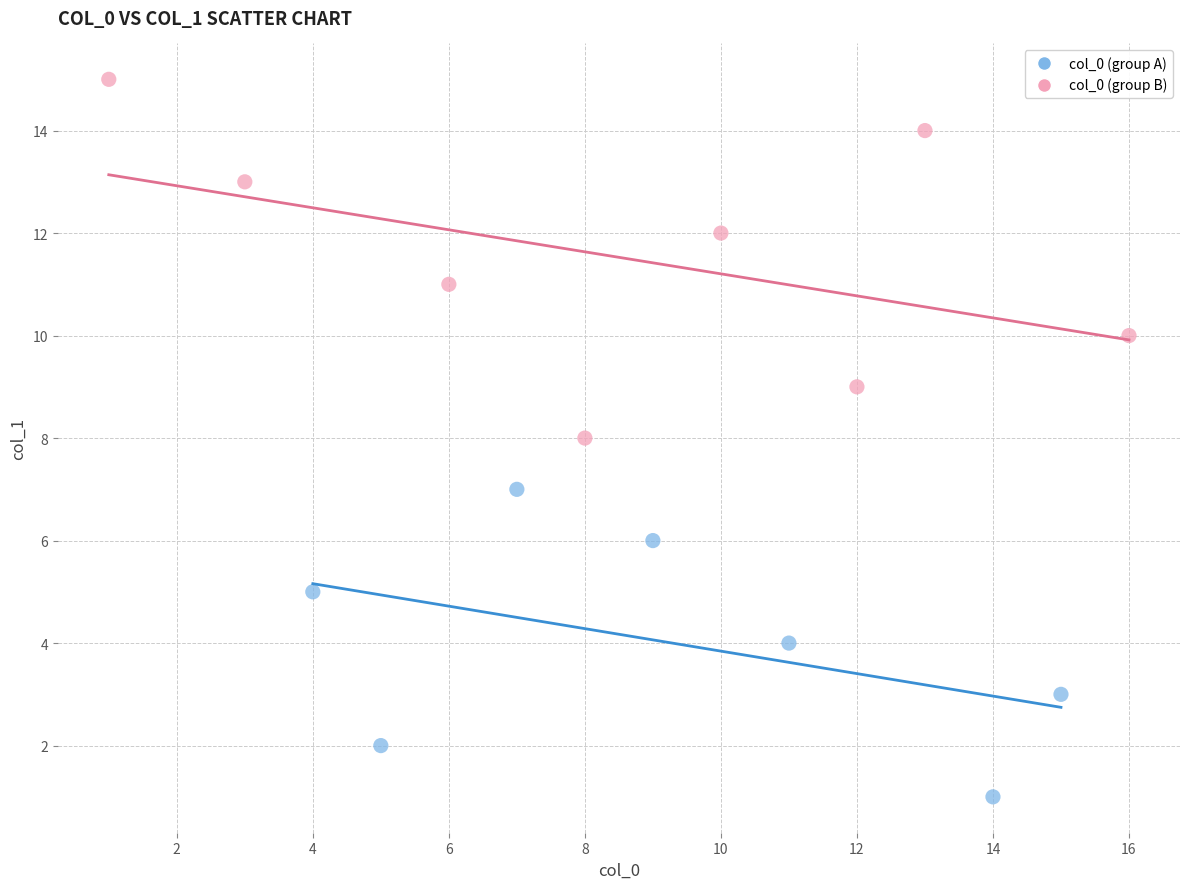

Which series contains the highest Y value?

col_0 (group B)